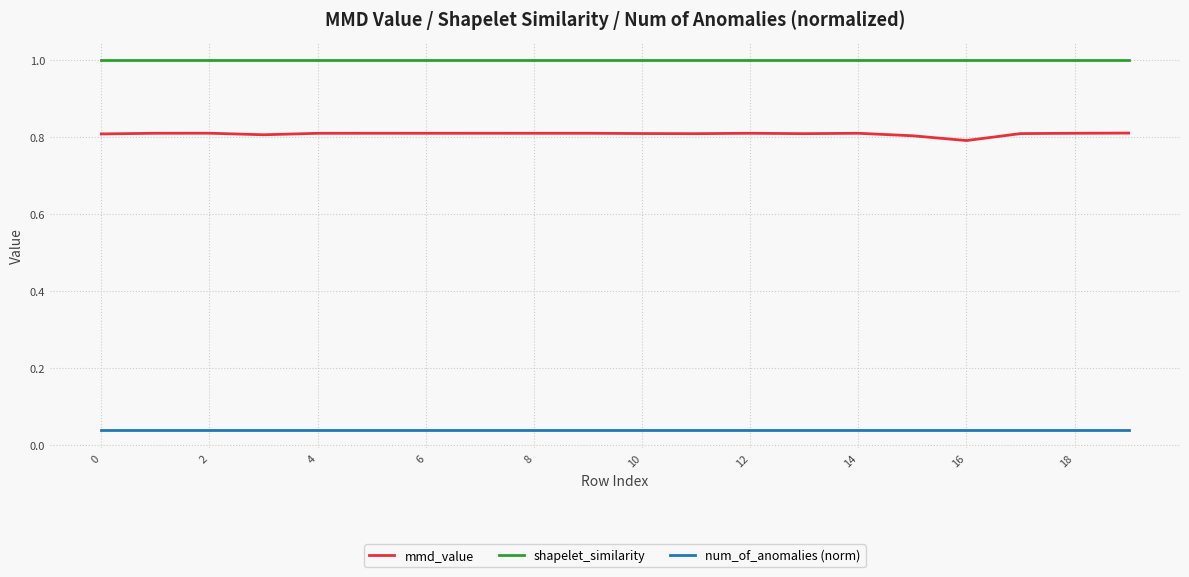

Which series has the widest spread of values?

mmd_value